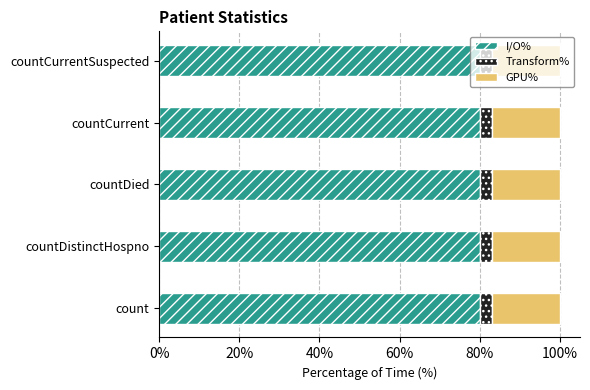

The I/O% series shows 80 at count. True or false?

True